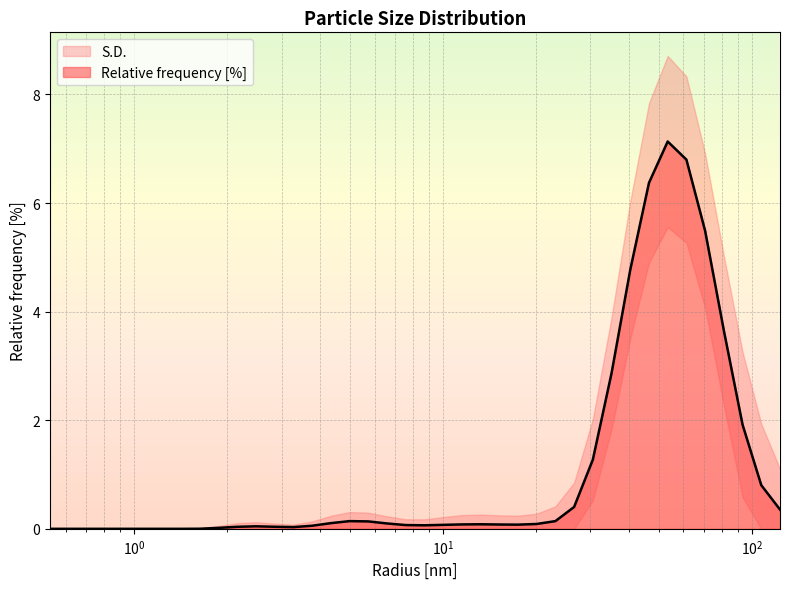

What is the label of the 15th point from the left?

3.7649359703063965